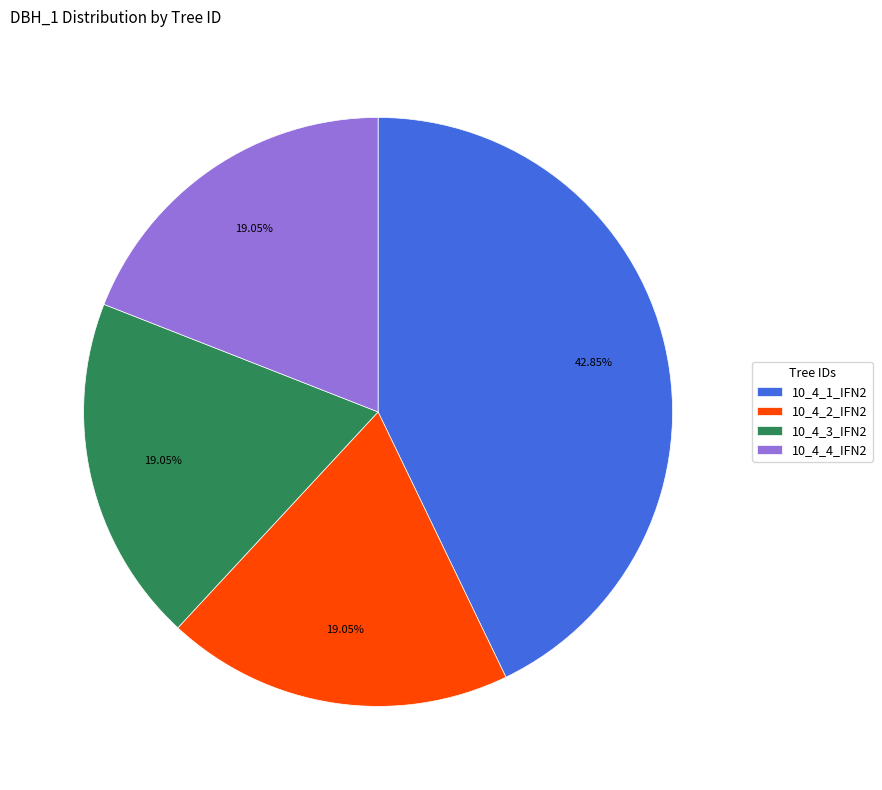

Is the sum of 10_4_3_IFN2 and 10_4_2_IFN2 greater than half?

No